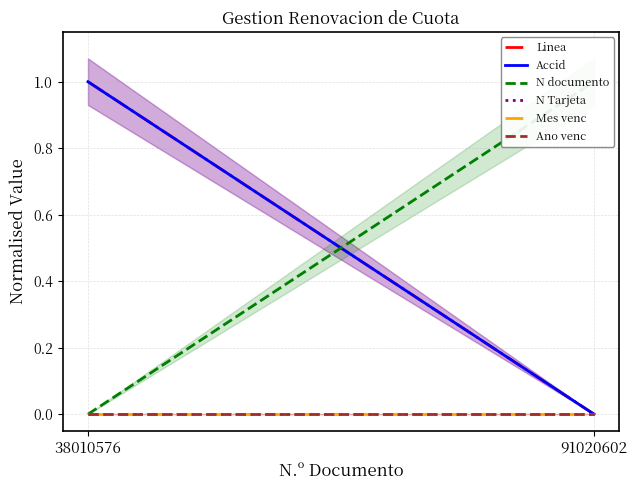

What are all the series names shown in the legend?

Linea, Accid, N documento, N Tarjeta, Mes venc, Ano venc